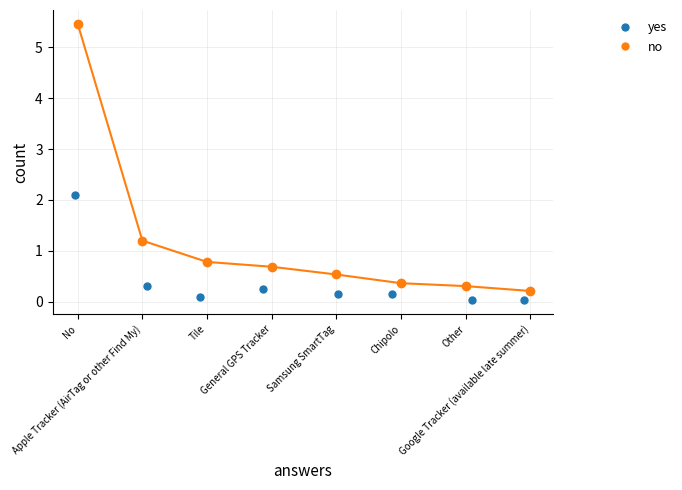

What is the ratio of the value at Apple Tracker (AirTag or other Find My) to the value at No?

0.2